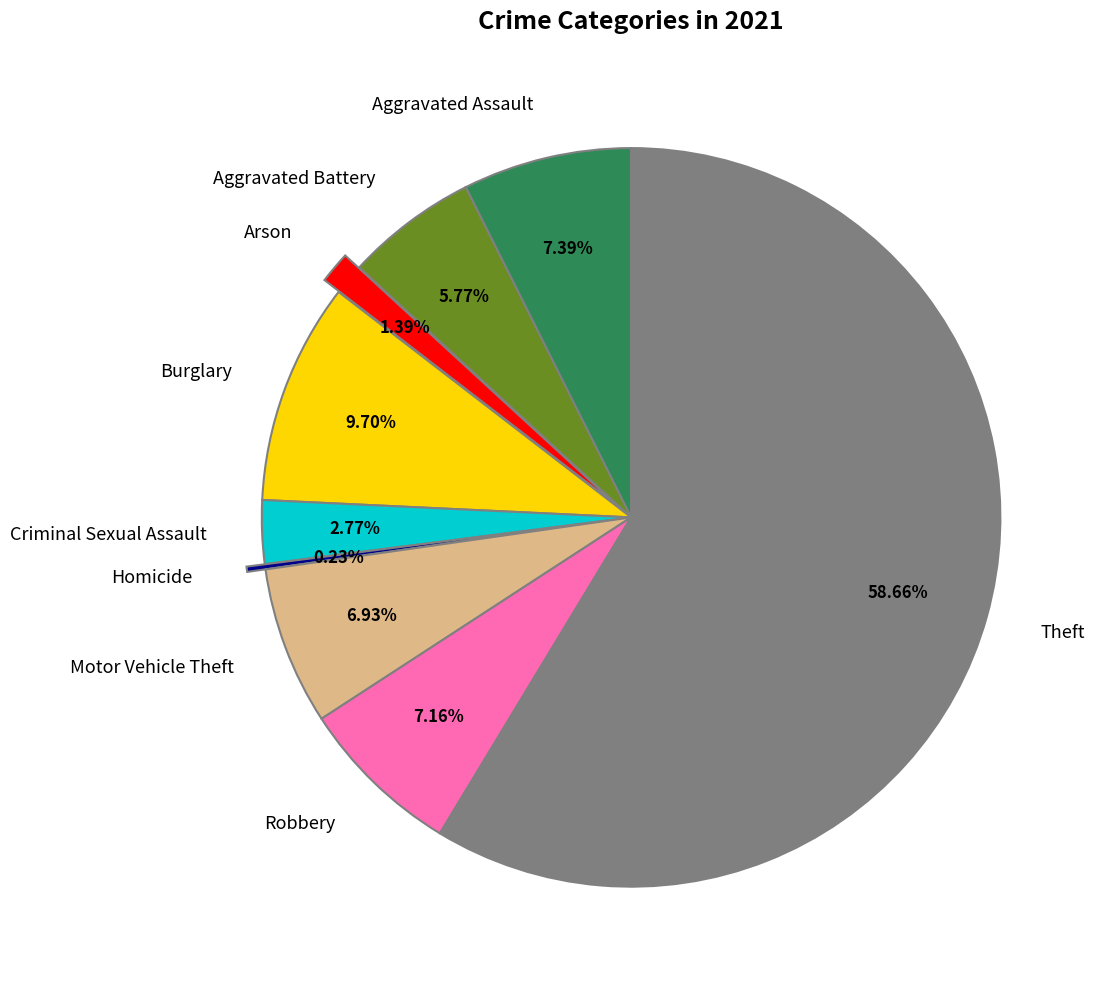

What percentage is the Robbery slice, to the nearest percent?

7%